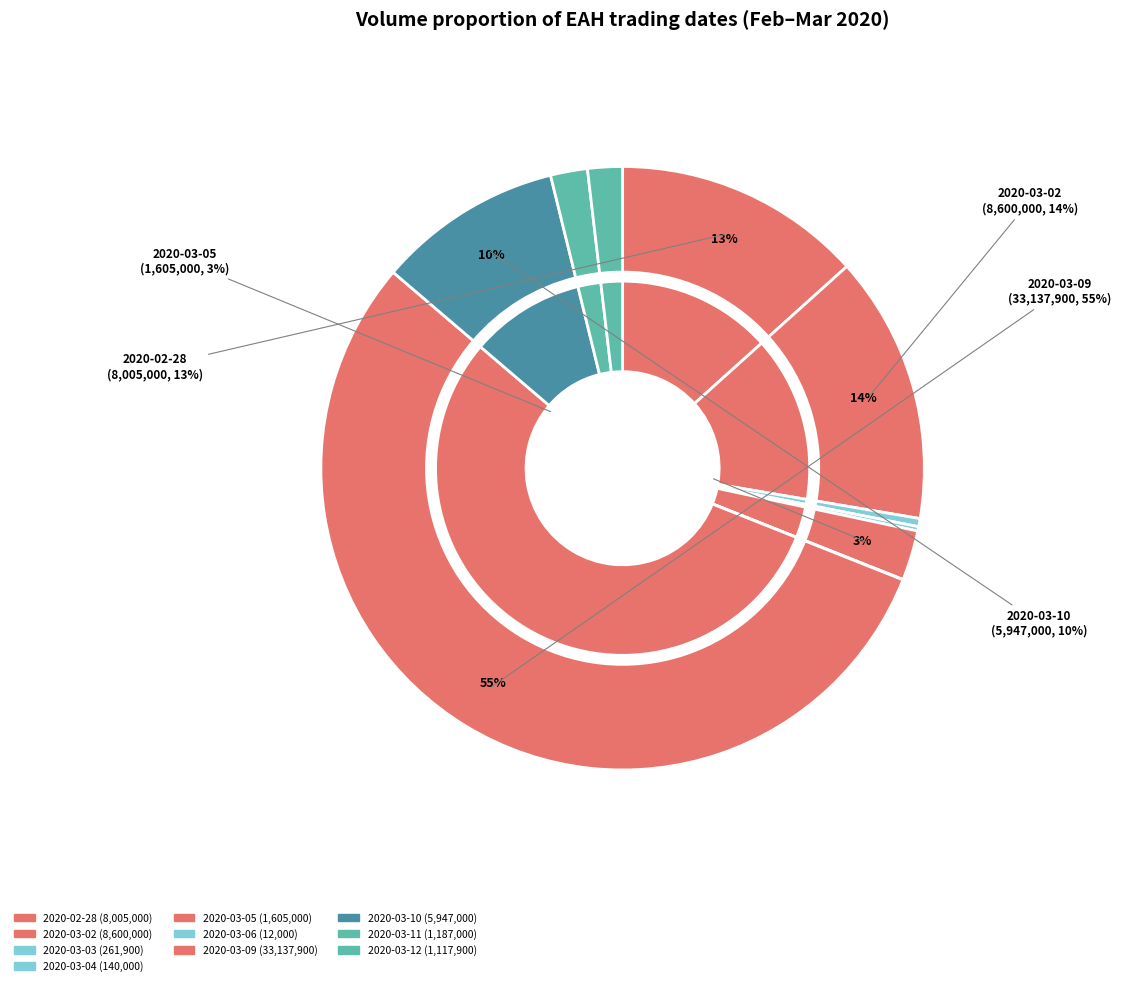

Do 2020-03-05 and 2020-03-04 together represent more than half of the pie?

No